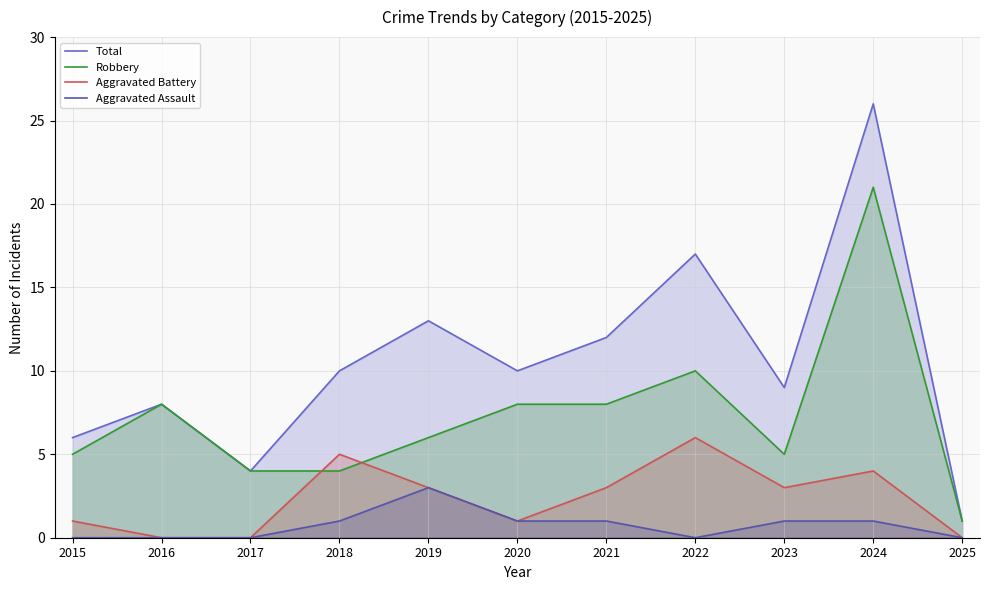

Count the number of categories in the chart.

11